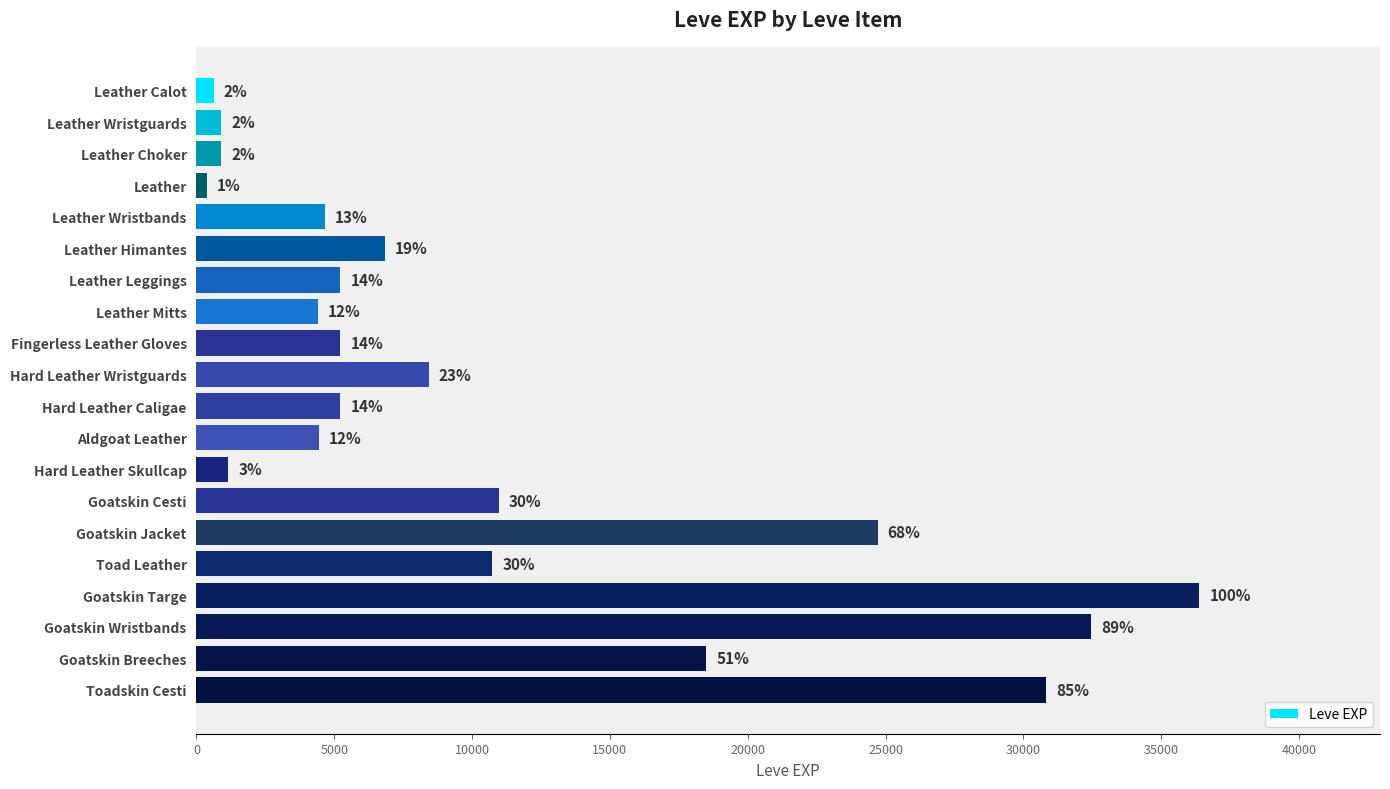

Does the chart contain any negative values?

No